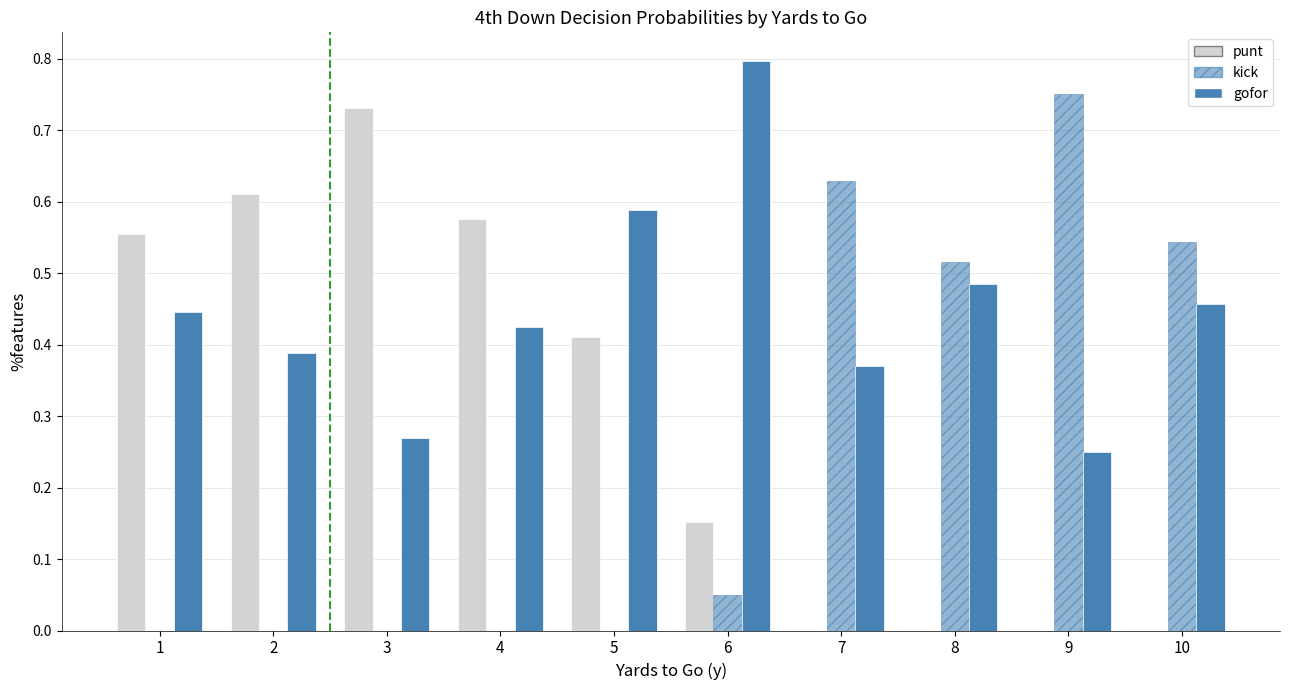

How many data points does each series have?

10